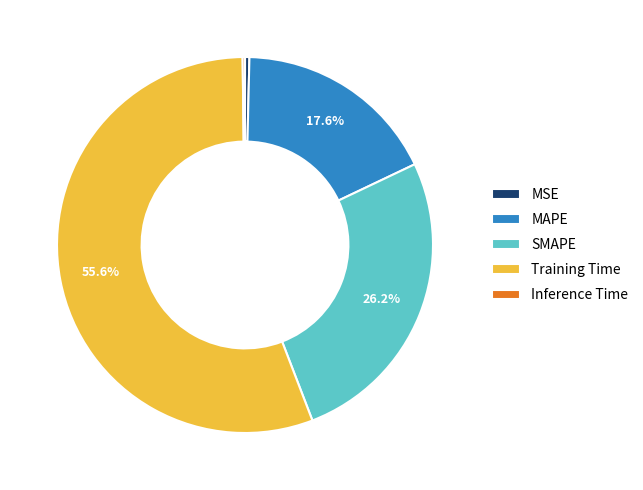

Between SMAPE and MSE, which is larger?

SMAPE